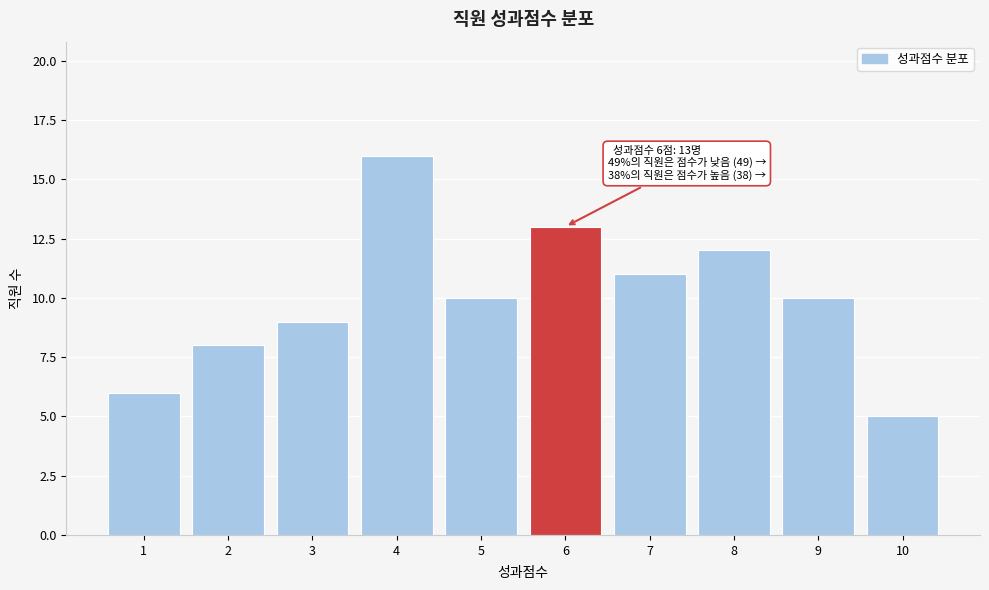

Reading left to right, extract all data points from this chart.

6	8	9	16	10	13	11	12	10	5